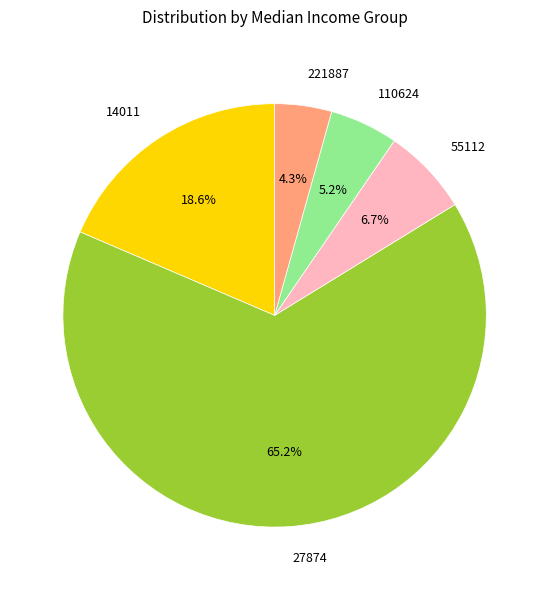

The 110624 slice represents 5% of the pie. True or false?

True